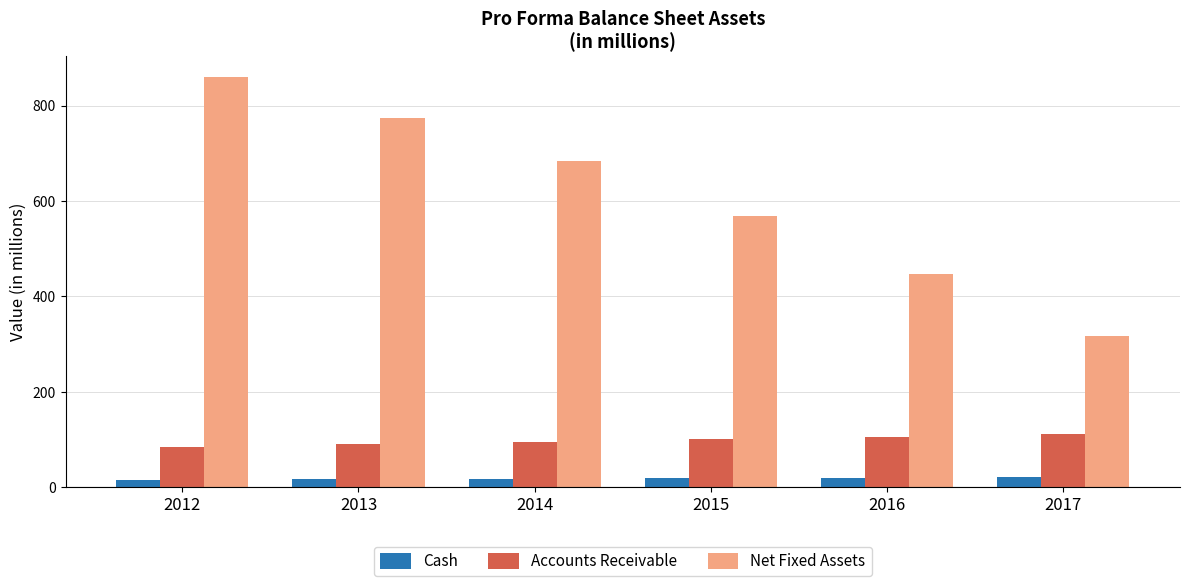

Does the chart contain any negative values?

No